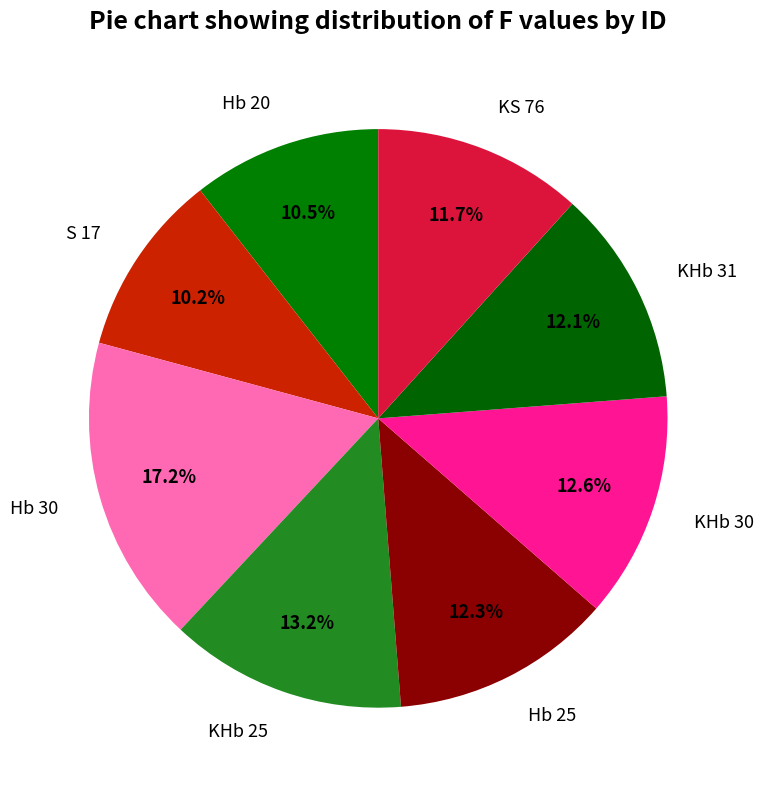

To the nearest percent, what is the average slice percentage?

12%